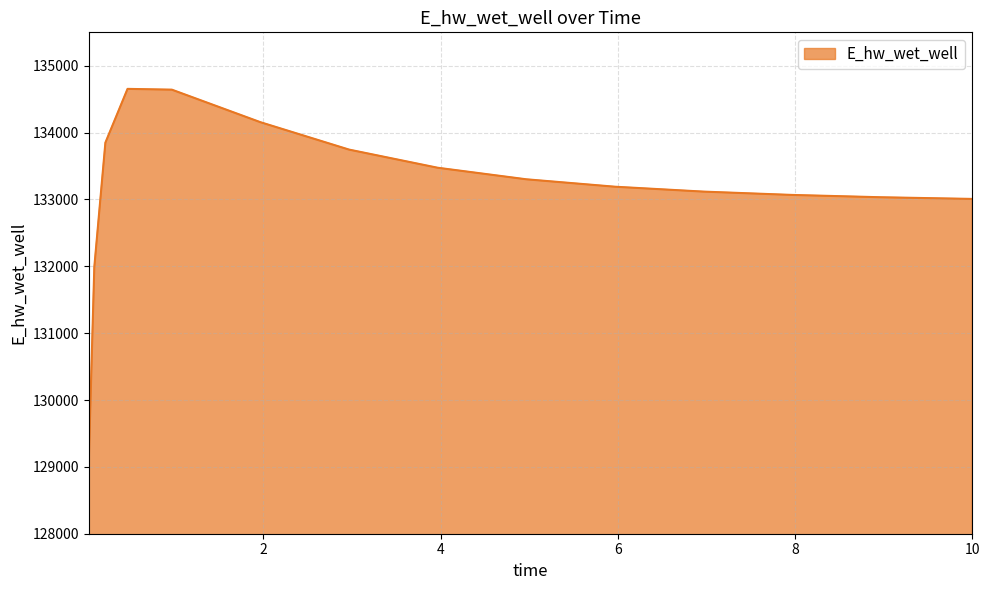

What is the maximum value shown in the chart?

134654.2